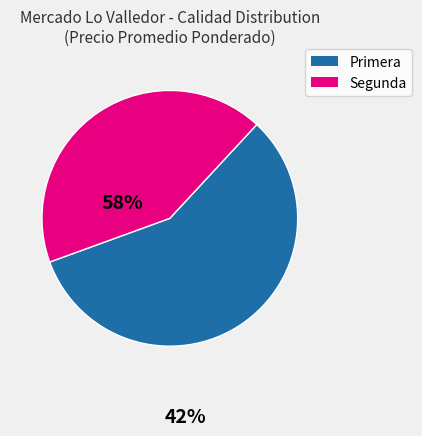

What is the smallest slice in the pie chart?

Segunda